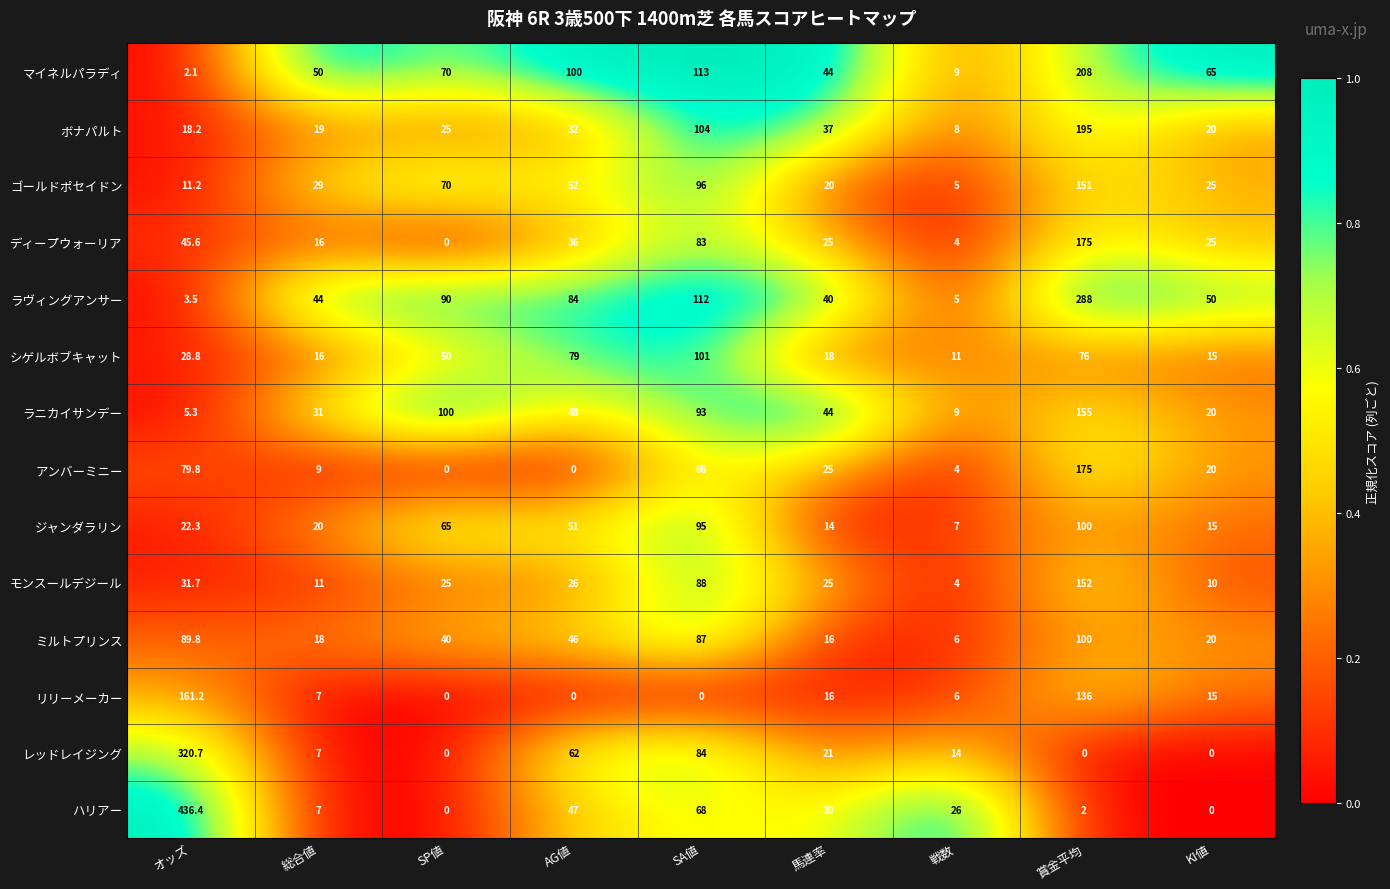

Is it true that ディープウォーリア equals 175.0 at 賞金平均?

True